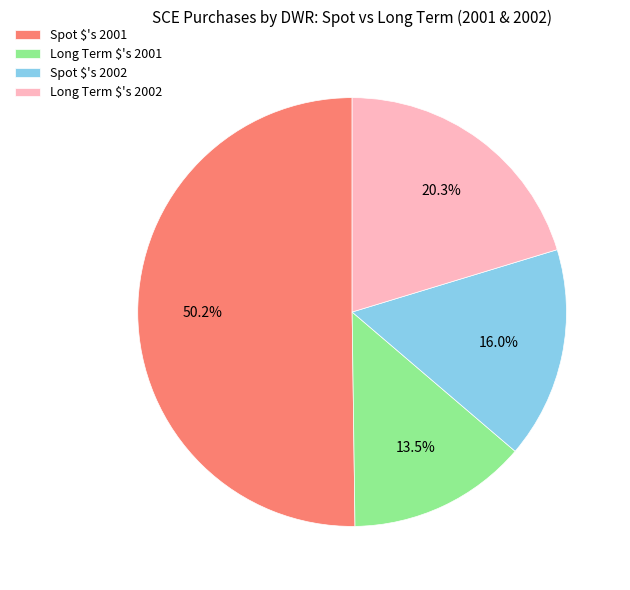

To the nearest percent, what is the difference between the Spot $'s 2002 and Spot $'s 2001 slice percentages?

34%